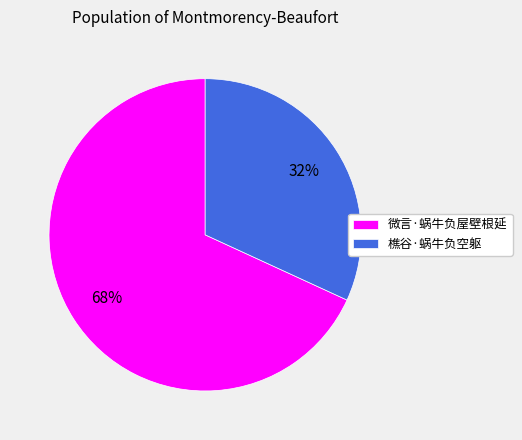

What percentage is the 樵谷·蜗牛负空躯 slice, to the nearest percent?

32%